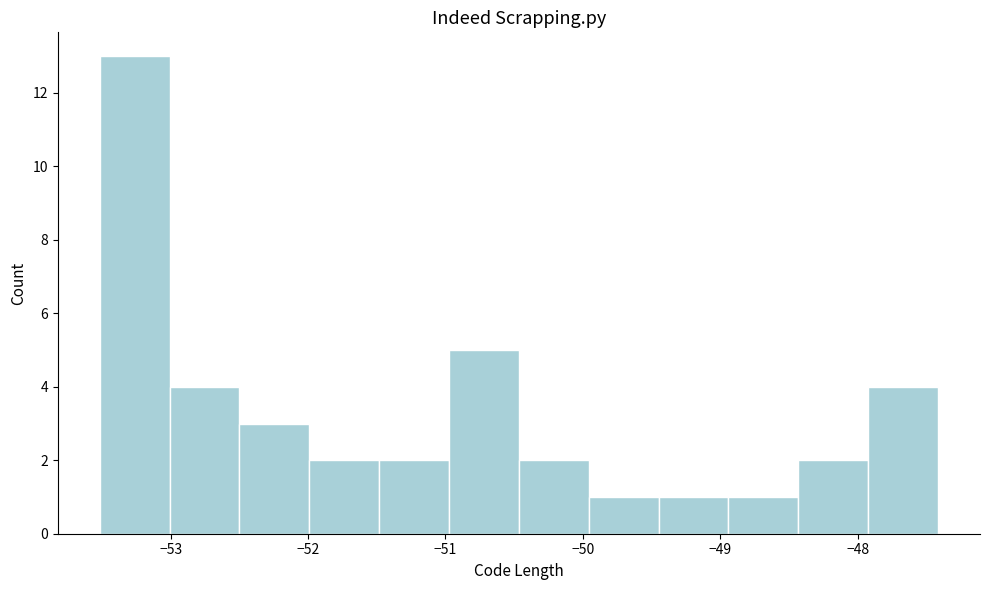

Reading left to right, list every bar in this chart as the range it spans on the x-axis followed by its height. Neither the bar edges nor the heights are printed on the chart, so give them approximately, as read against the axes.

-53.5 to -53.0: 13
-53.0 to -52.5: 4
-52.5 to -52.0: 3
-52.0 to -51.5: 2
-51.5 to -51.0: 2
-51.0 to -50.5: 5
-50.5 to -50.0: 2
-50.0 to -49.4: 1
-49.4 to -48.9: 1
-48.9 to -48.4: 1
-48.4 to -47.9: 2
-47.9 to -47.4: 4